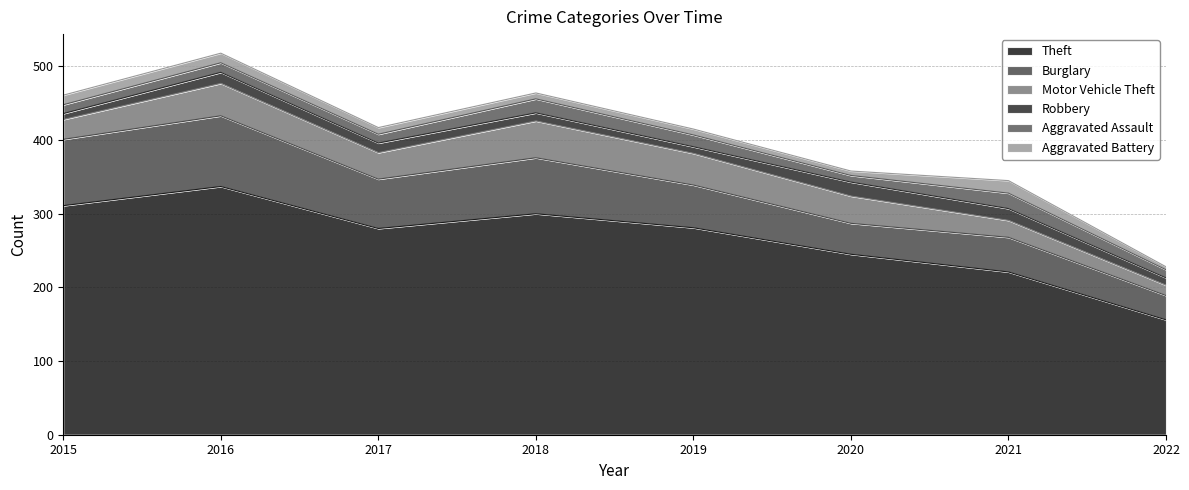

Reading left to right, extract all data points from this chart.

Theft: 311	337	280	300	281	245	221	156
Burglary: 90	96	67	76	58	42	47	33
Motor Vehicle Theft: 27	44	36	50	43	37	23	14
Robbery: 8	15	13	11	9	19	16	10
Aggravated Assault: 12	13	12	19	16	9	21	11
Aggravated Battery: 13	13	9	8	8	6	17	4